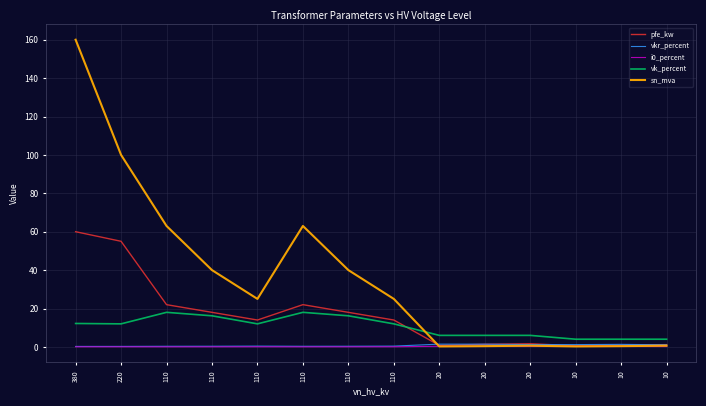

Does the chart display data point markers on the line(s)?

No